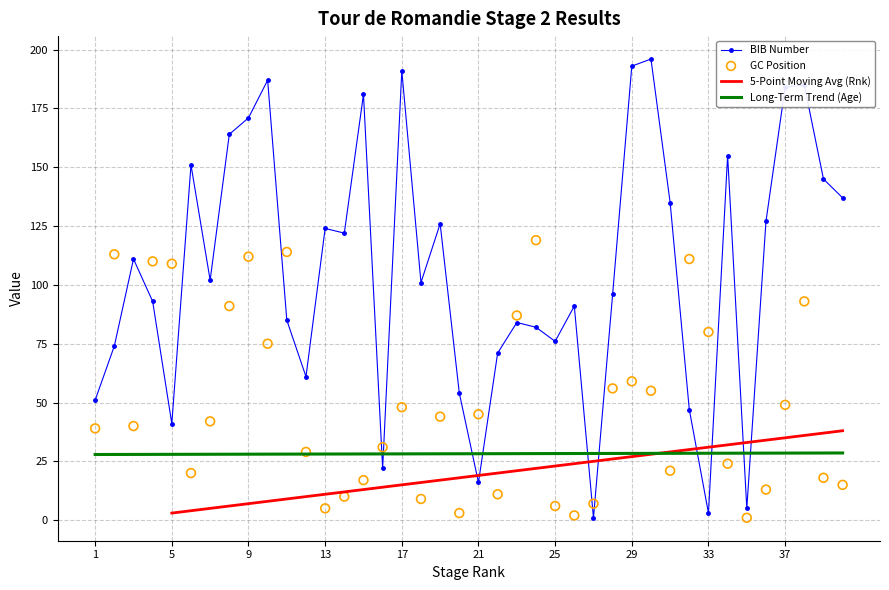

Which series has the largest Y range (max minus min)?

BIB